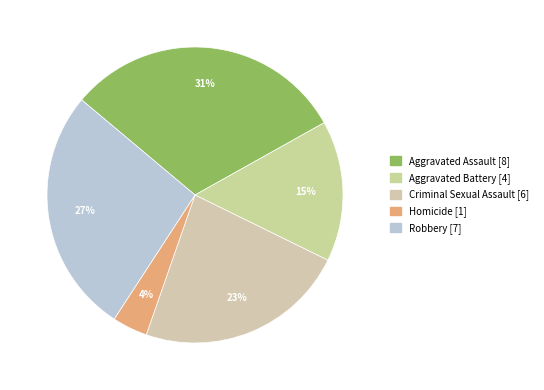

Is there a majority slice in this chart?

No